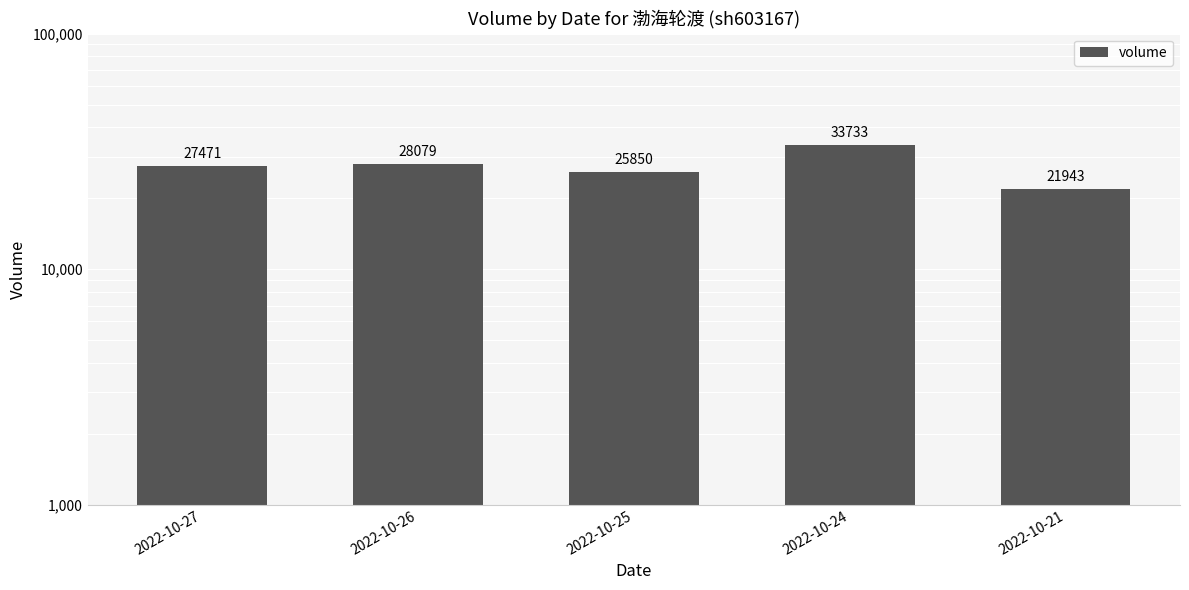

What is the minimum value shown in the chart?

21943